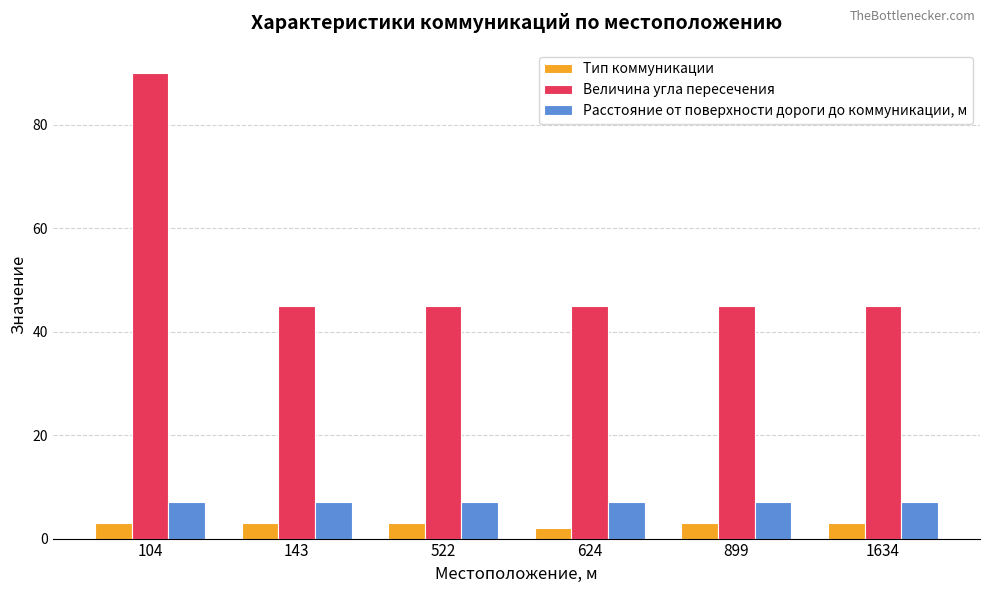

The value of Величина угла пересечения at 143 is 45. True or false?

True